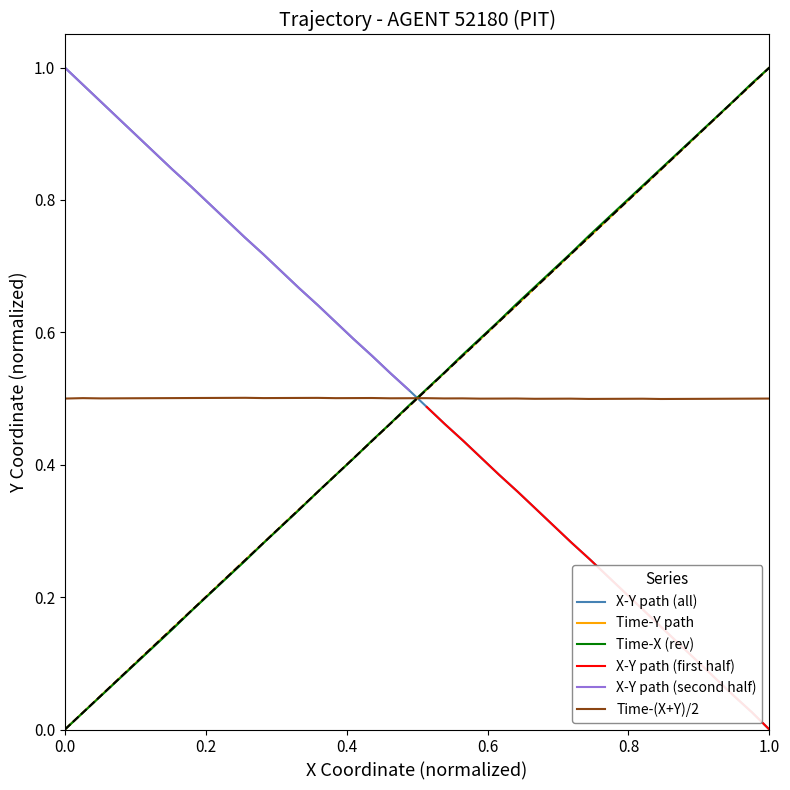

What is the sum of all X values?

20.0